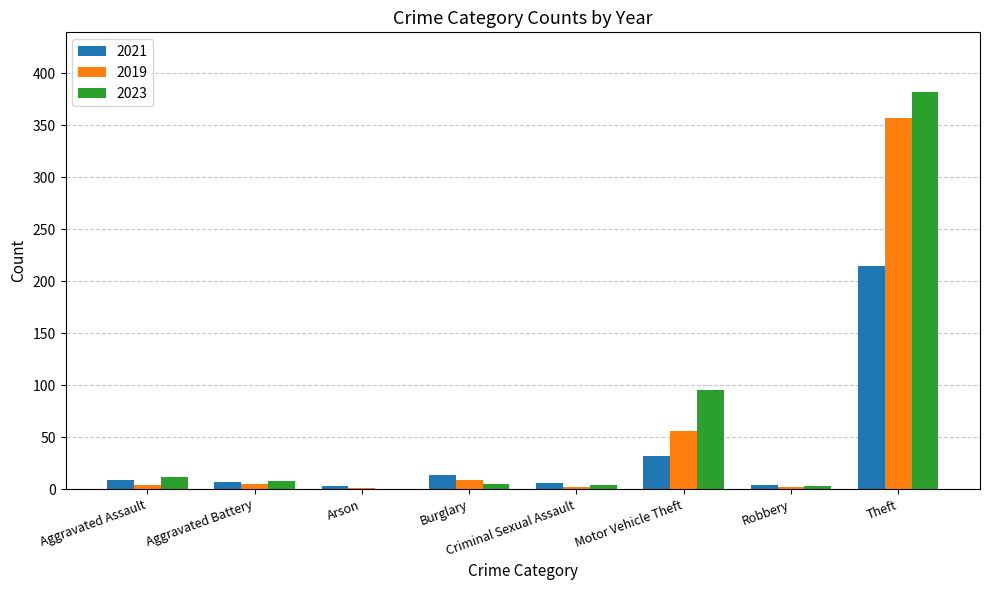

At which label does 2019 reach its peak?

Theft